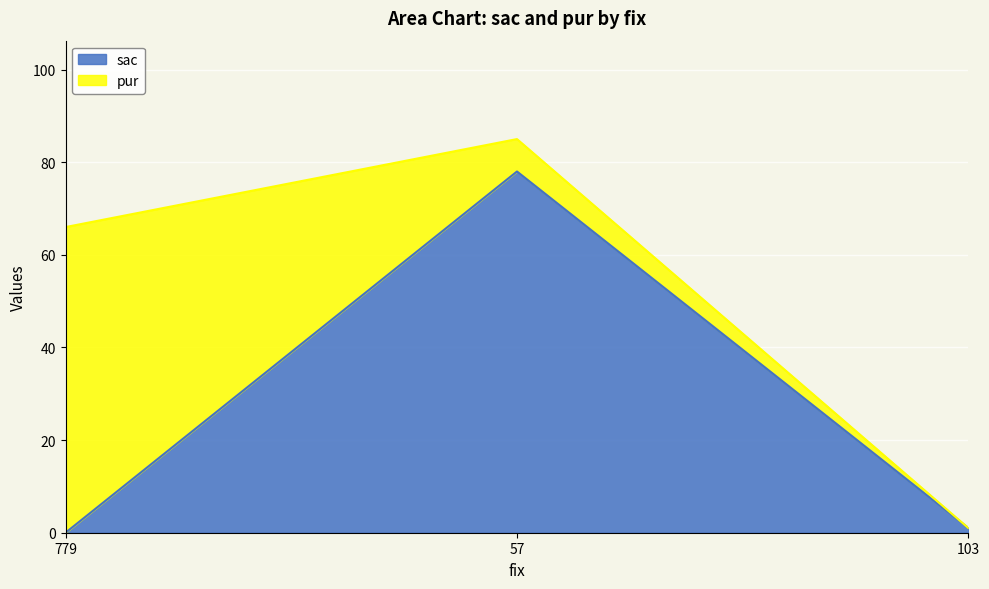

Rank the categories by value from lowest to highest.

779, 103, 57